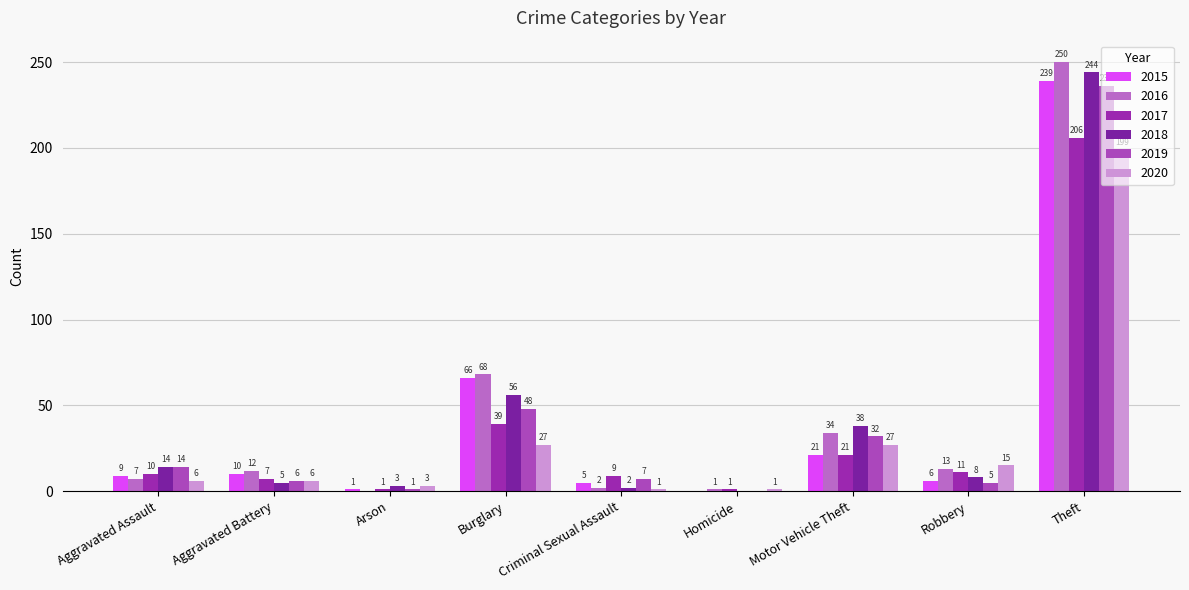

Reading right to left, transcribe all the data shown in this chart.

2015: Theft=239	Robbery=6	Motor Vehicle Theft=21	Homicide=0	Criminal Sexual Assault=5	Burglary=66	Arson=1	Aggravated Battery=10	Aggravated Assault=9
2016: Theft=250	Robbery=13	Motor Vehicle Theft=34	Homicide=1	Criminal Sexual Assault=2	Burglary=68	Arson=0	Aggravated Battery=12	Aggravated Assault=7
2017: Theft=206	Robbery=11	Motor Vehicle Theft=21	Homicide=1	Criminal Sexual Assault=9	Burglary=39	Arson=1	Aggravated Battery=7	Aggravated Assault=10
2018: Theft=244	Robbery=8	Motor Vehicle Theft=38	Homicide=0	Criminal Sexual Assault=2	Burglary=56	Arson=3	Aggravated Battery=5	Aggravated Assault=14
2019: Theft=236	Robbery=5	Motor Vehicle Theft=32	Homicide=0	Criminal Sexual Assault=7	Burglary=48	Arson=1	Aggravated Battery=6	Aggravated Assault=14
2020: Theft=199	Robbery=15	Motor Vehicle Theft=27	Homicide=1	Criminal Sexual Assault=1	Burglary=27	Arson=3	Aggravated Battery=6	Aggravated Assault=6